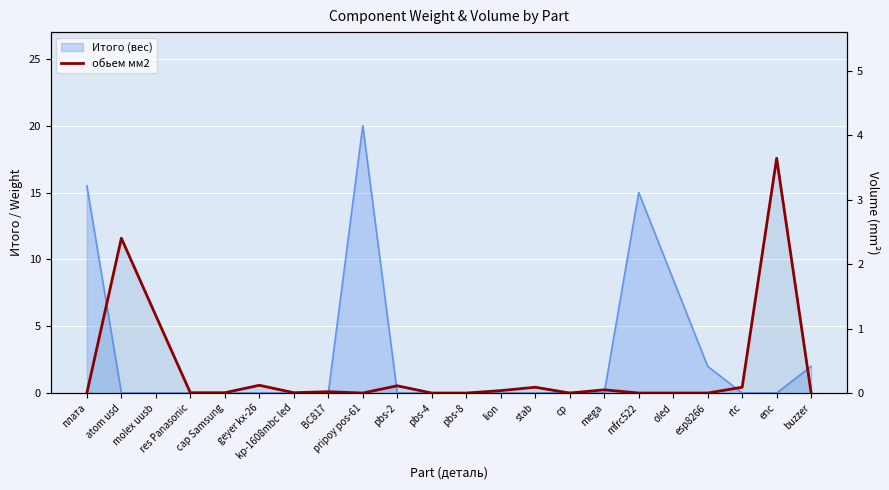

The chart shows a value of 0.0 at cp. True or false?

True